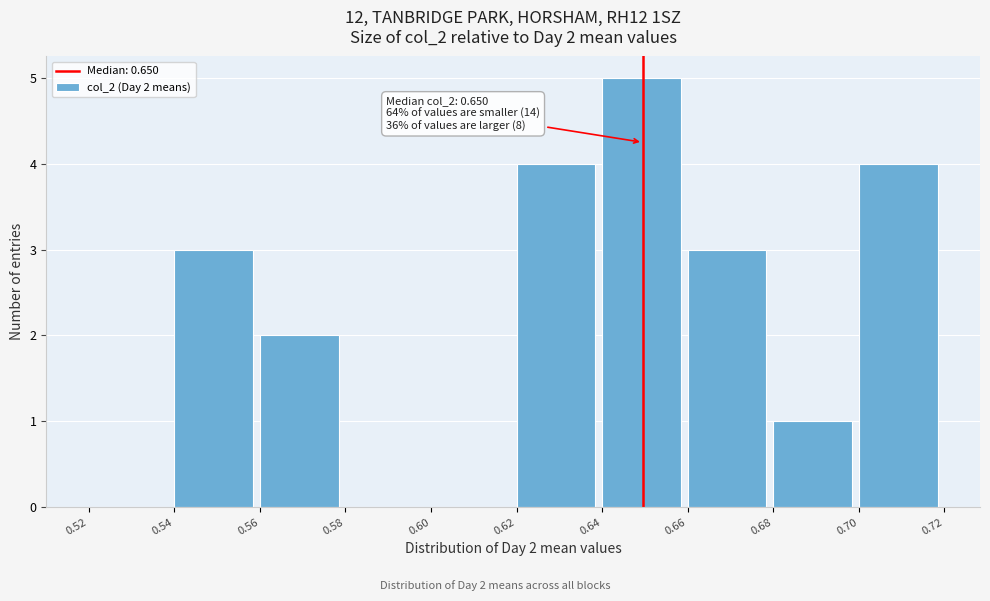

Which range on the x-axis has the tallest bar?

0.64 to 0.66